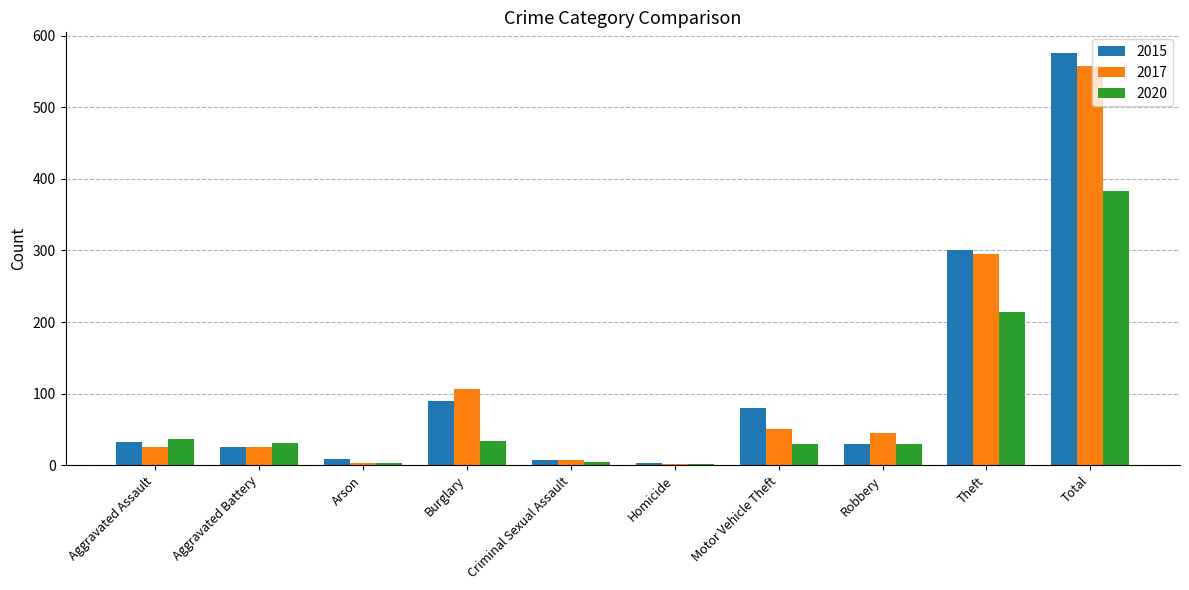

Which label corresponds to the largest value in the chart?

Total